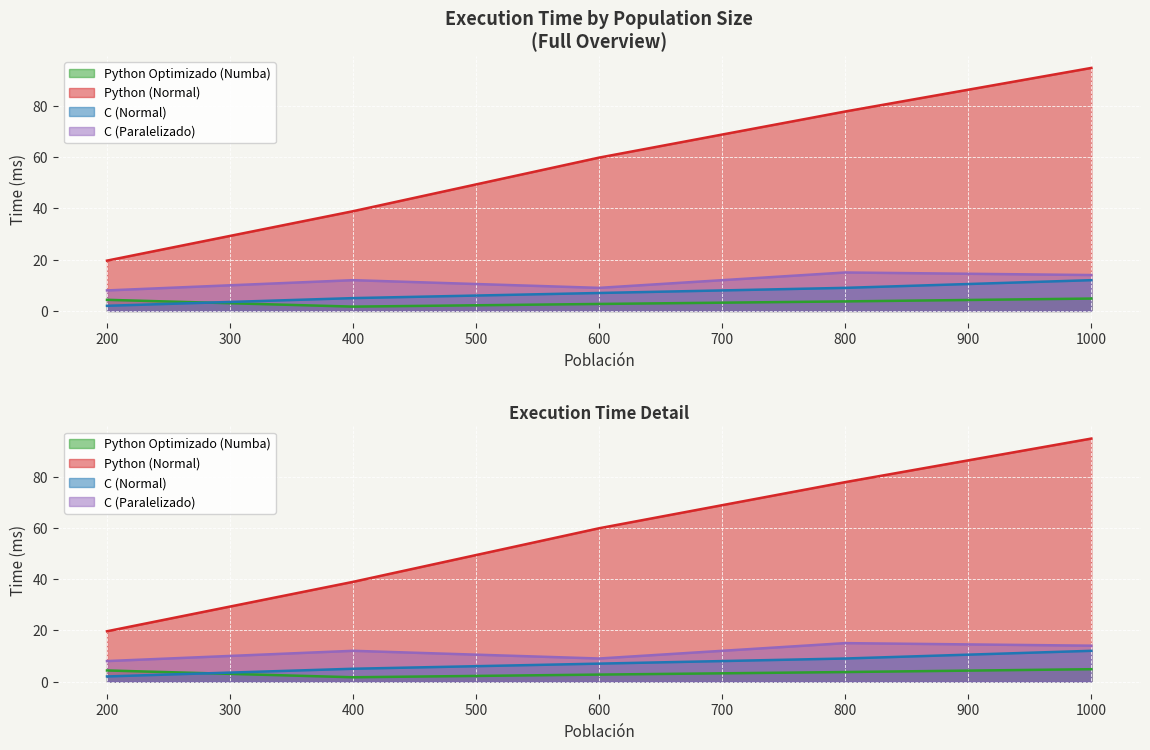

True or false: C (Paralelizado) and C (Normal) cross at least once.

False